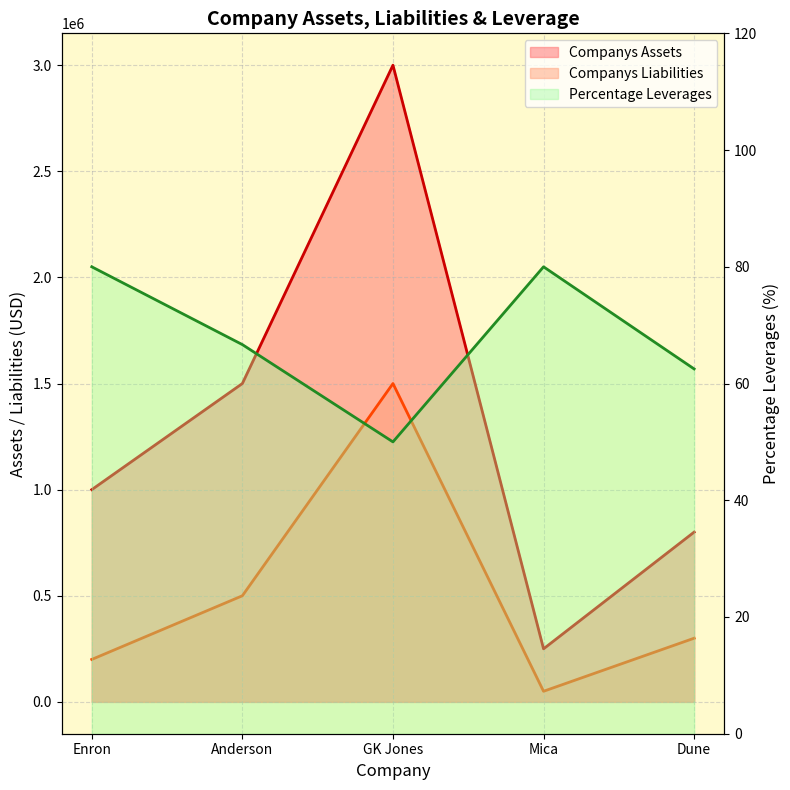

The value of Percentage Leverages at GK Jones is 13.8. True or false?

False